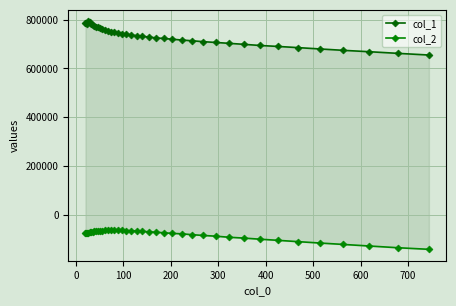

What is the sum of all col_1 values?

29347567.4